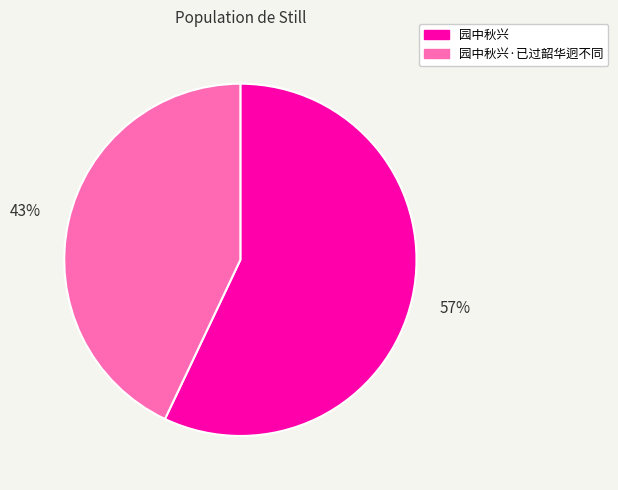

Is there any slice that represents more than half of the pie?

Yes